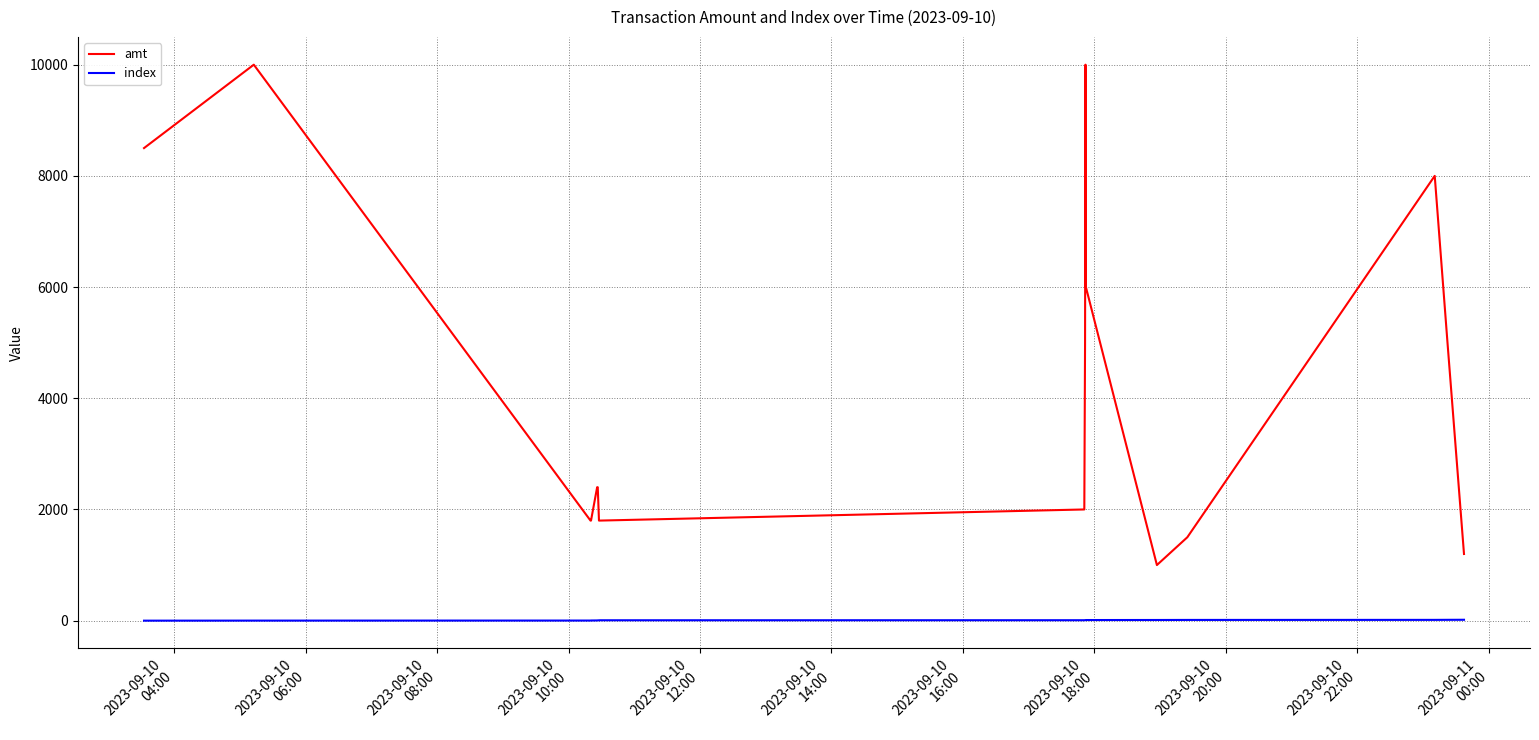

What is the greatest value displayed?

10000